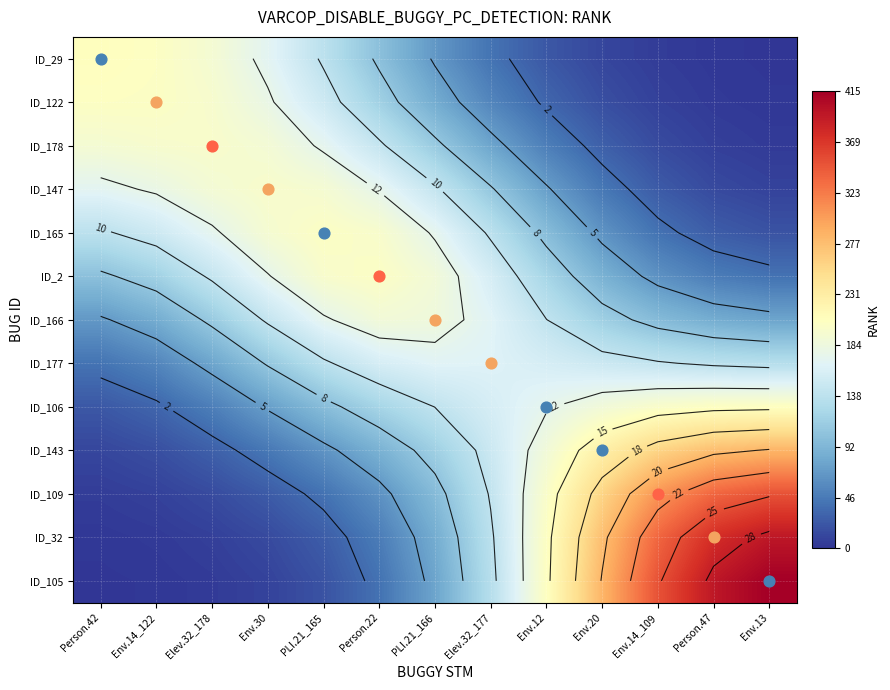

What value does the ID_165 series have at Env.14_122?

10.7